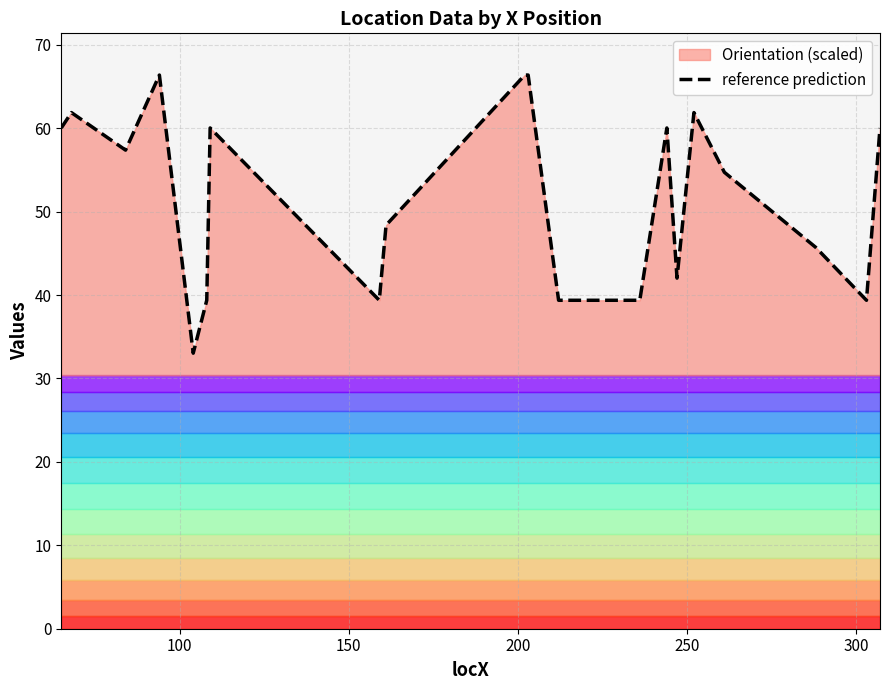

What is the greatest value displayed?

66.4